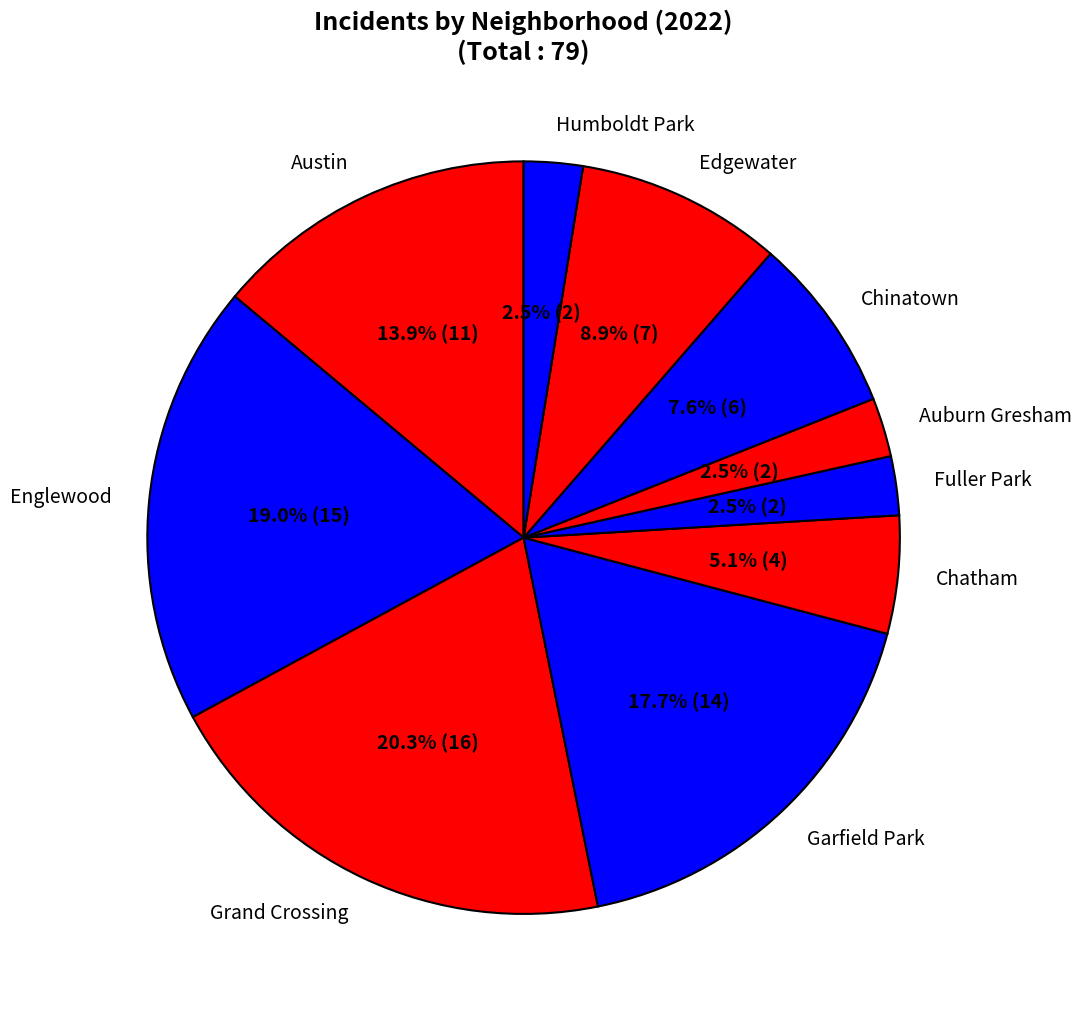

What portion of the pie excludes Garfield Park?

82.3%